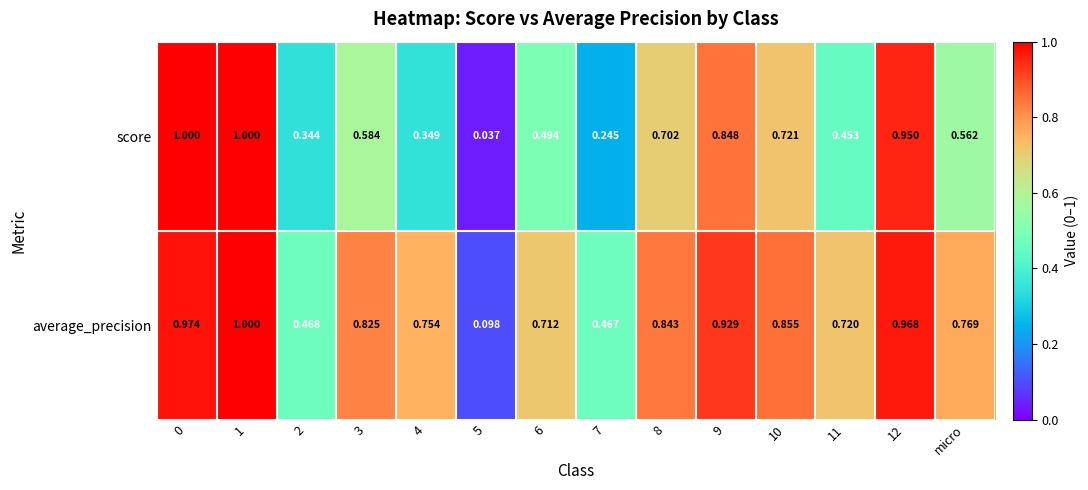

Which series has the largest range (max minus min)?

score